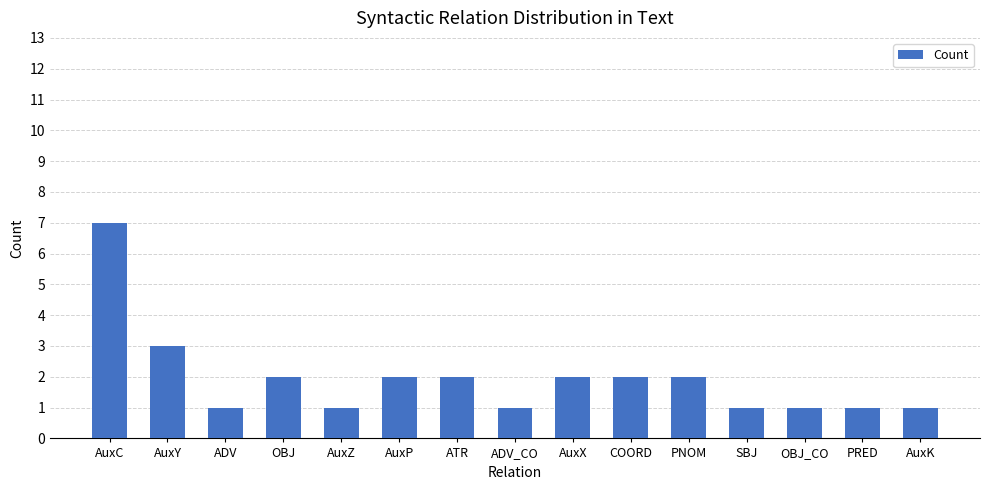

What value does the data have at AuxZ?

1